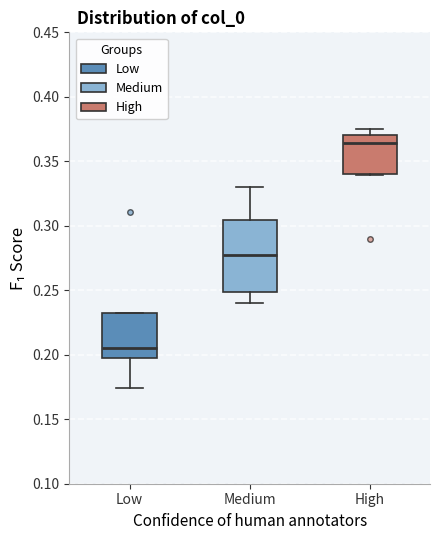

Where does the lower whisker of the box for Low end on the y-axis? The values are not printed on the chart, so give them approximately, as read against the axis.

0.175